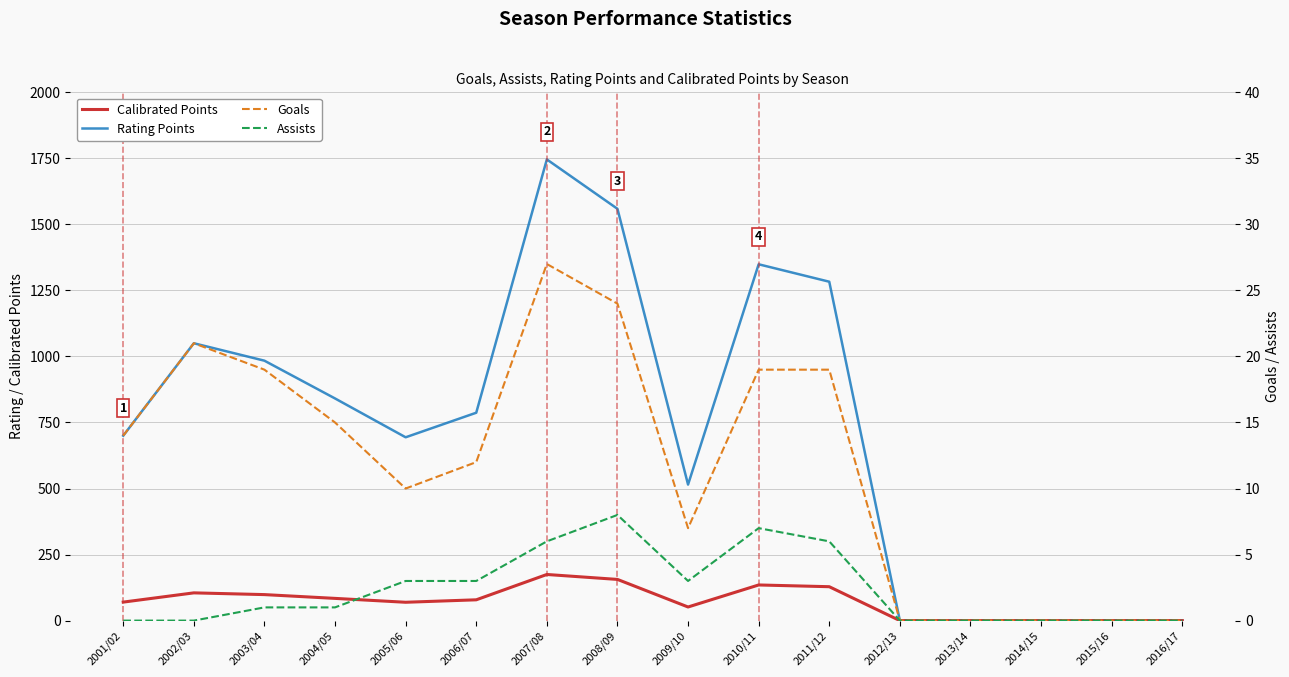

Reading right to left, list all the values displayed in this chart.

Rating Points: 0.0	0.0	0.0	0.0	0.0	1283.0	1349.0	515.0	1559.0	1746.0	787.0	694.0	841.0	984.0	1050.0	700.0
Calibrated Points: 0.0	0.0	0.0	0.0	0.0	128.3	134.9	51.5	155.9	174.6	78.7	69.4	84.1	98.4	105.0	70.0
Goals: 0.0	0.0	0.0	0.0	0.0	19.0	19.0	7.0	24.0	27.0	12.0	10.0	15.0	19.0	21.0	14.0
Assists: 0.0	0.0	0.0	0.0	0.0	6.0	7.0	3.0	8.0	6.0	3.0	3.0	1.0	1.0	0.0	0.0